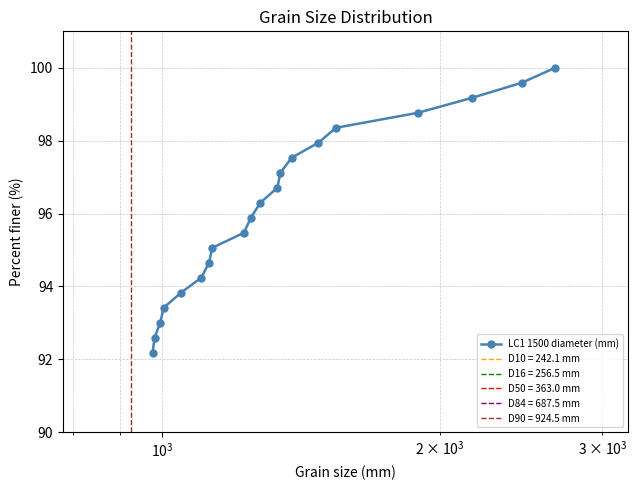

What is the minimum value for LC1 1500 diameter (mm)?

92.2